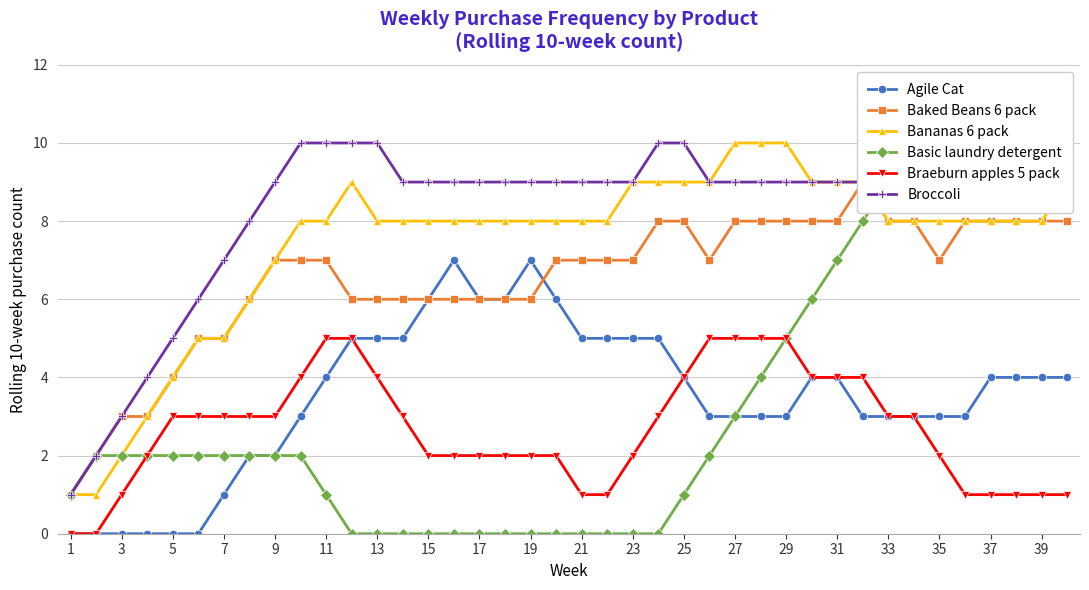

What are all the series names shown in the legend?

Agile Cat, Baked Beans 6 pack, Bananas 6 pack, Basic laundry detergent, Braeburn apples 5 pack, Broccoli